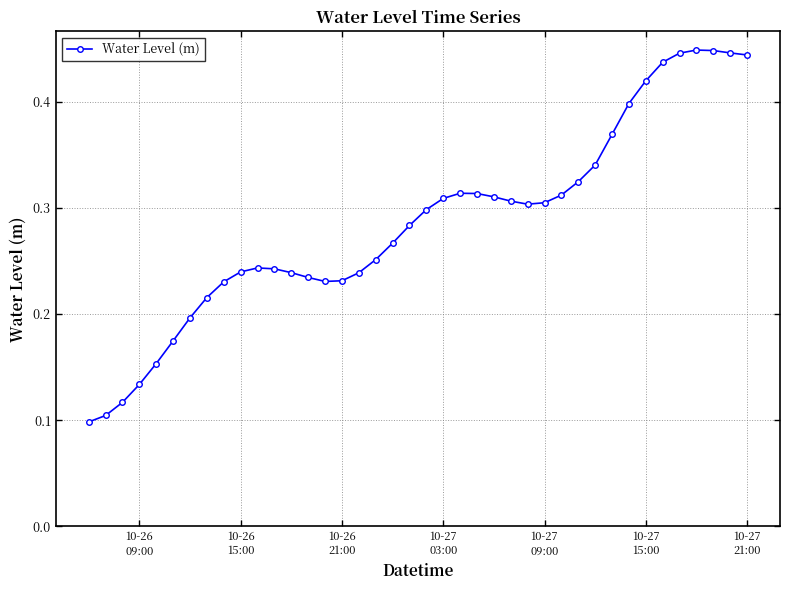

Count the values in the range 0 to 1.

40